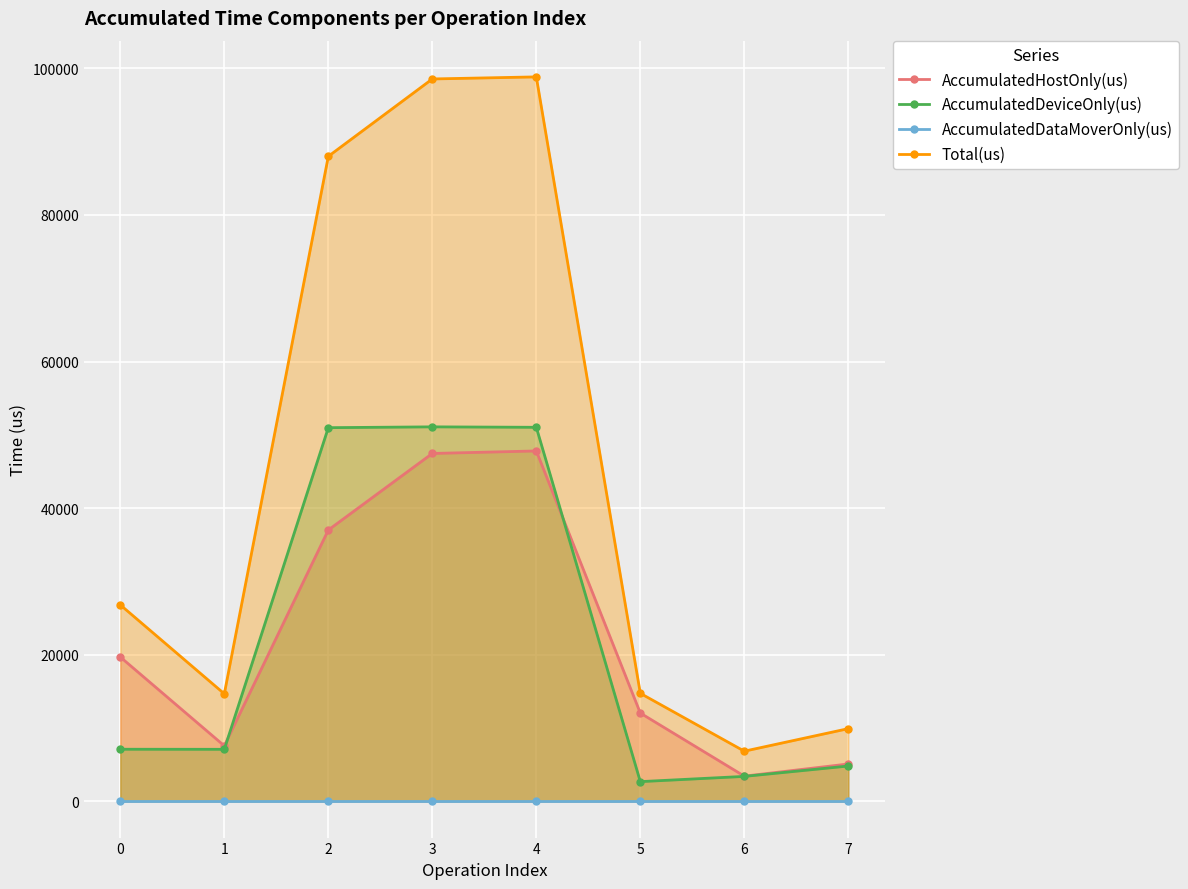

How many series are shown in this chart?

4